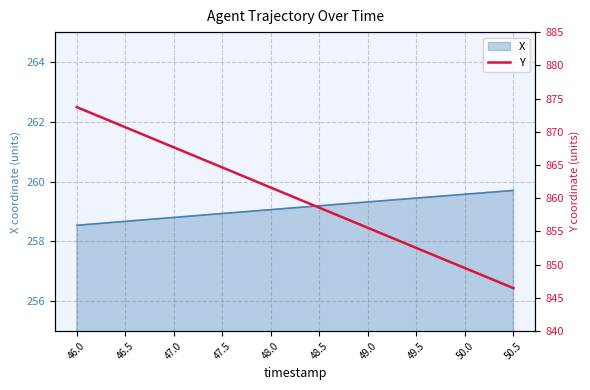

Rank the categories by value from lowest to highest.

50.5, 50.0, 49.5, 49.0, 48.5, 48.0, 47.5, 47.0, 46.5, 46.0